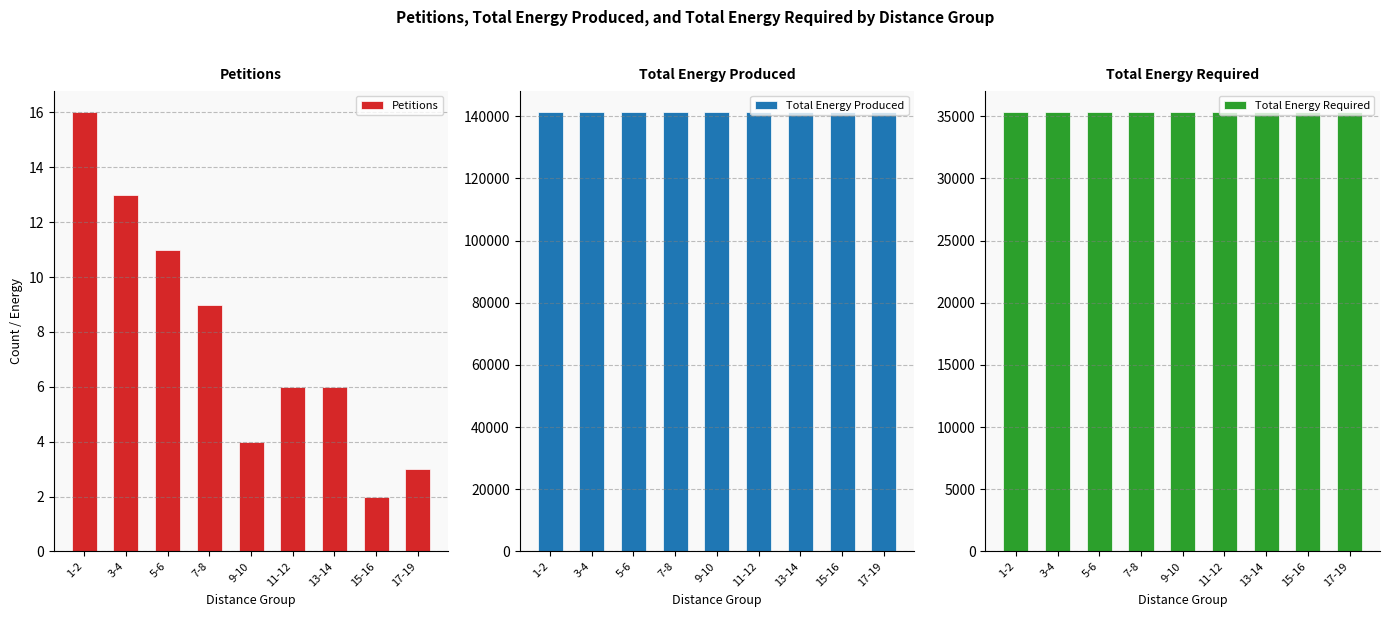

Which has a higher value, 17-19 or 3-4?

3-4